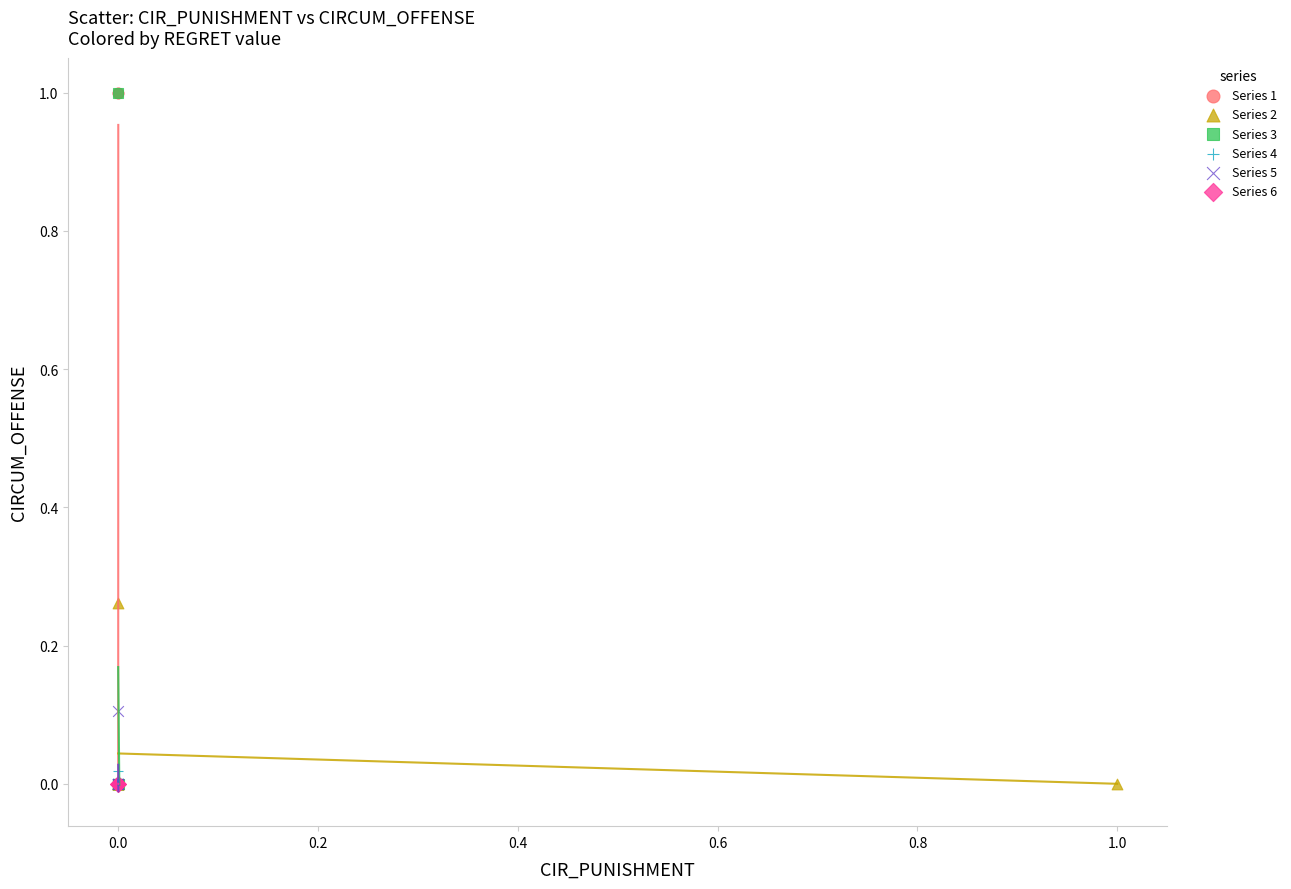

What are all the series names shown in the legend?

Series 1, Series 2, Series 3, Series 4, Series 5, Series 6